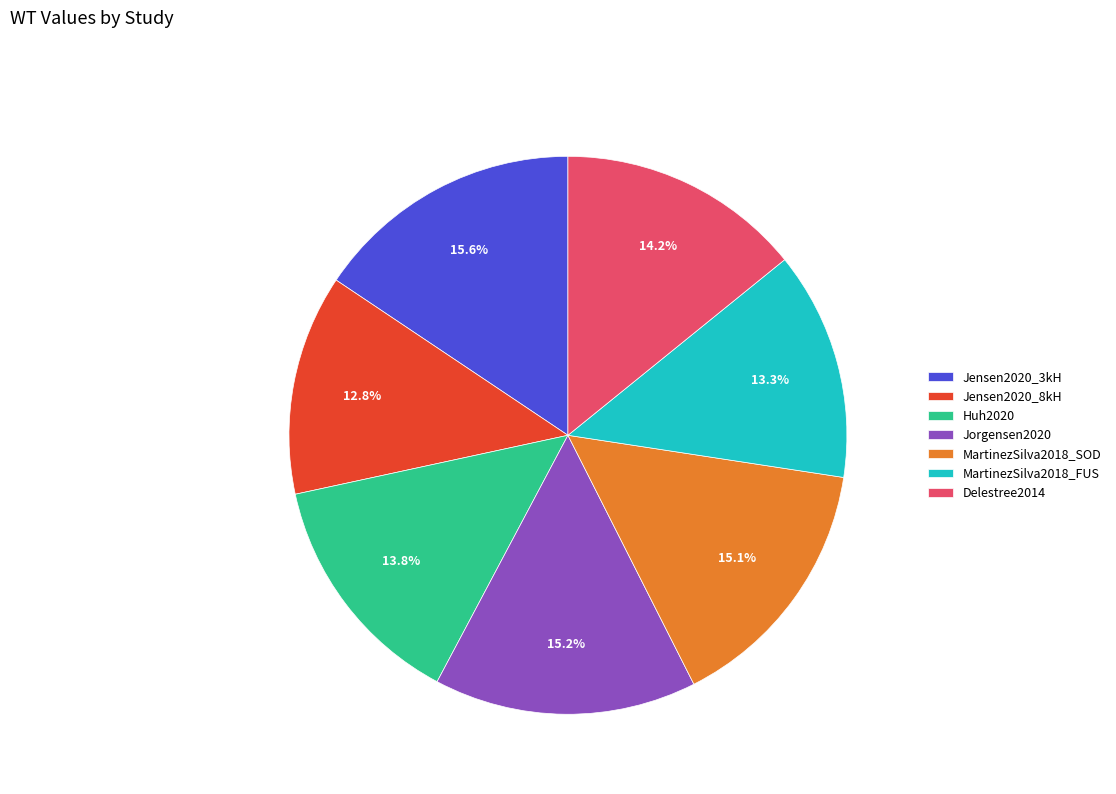

To the nearest percent, what portion does Jensen2020_3kH represent?

16%